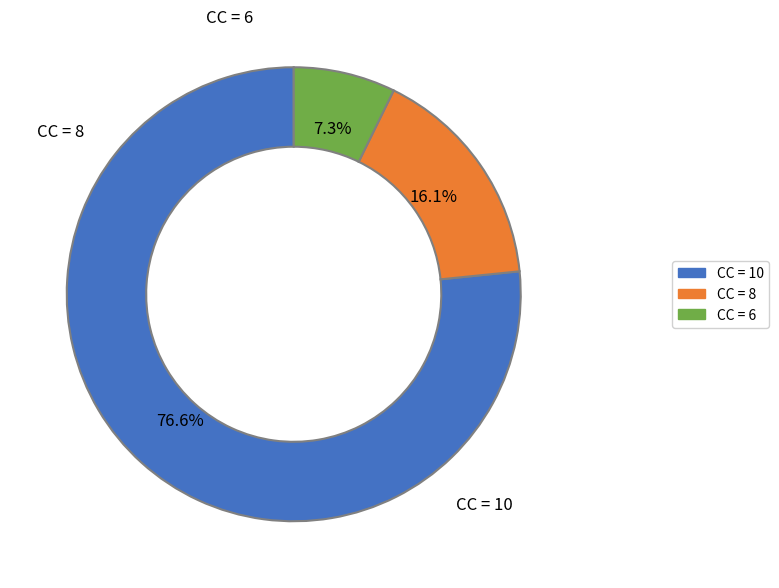

How many slices are in this pie chart?

3